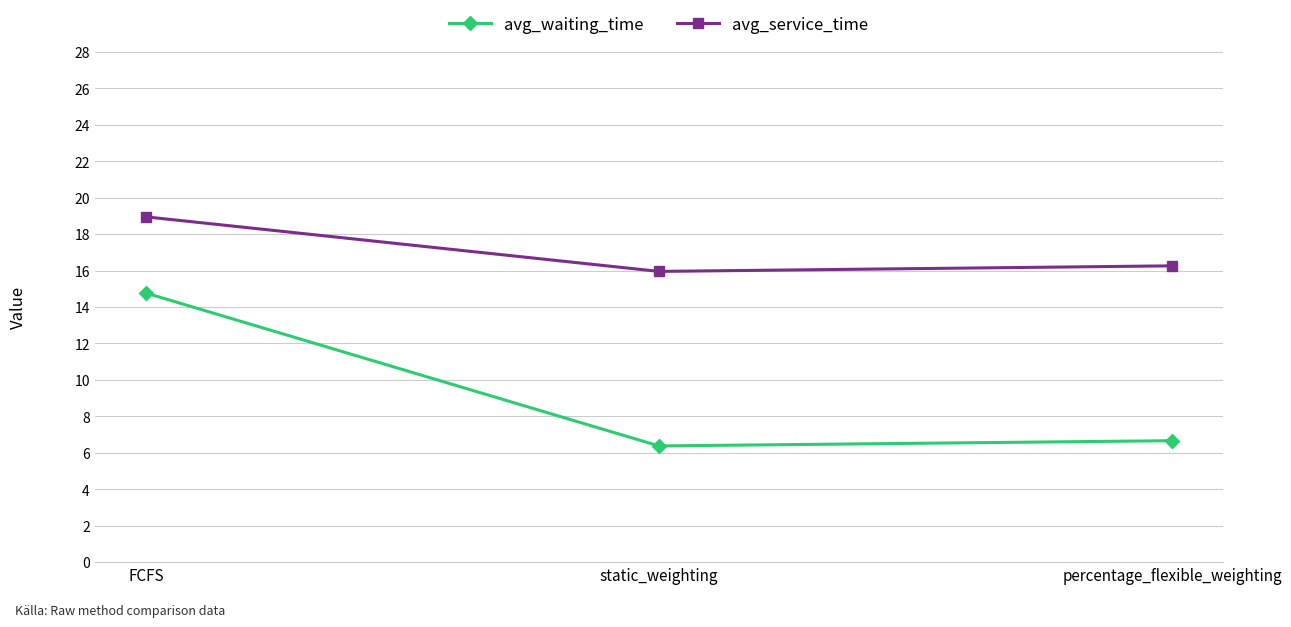

Which series has the largest range (max minus min)?

avg_waiting_time